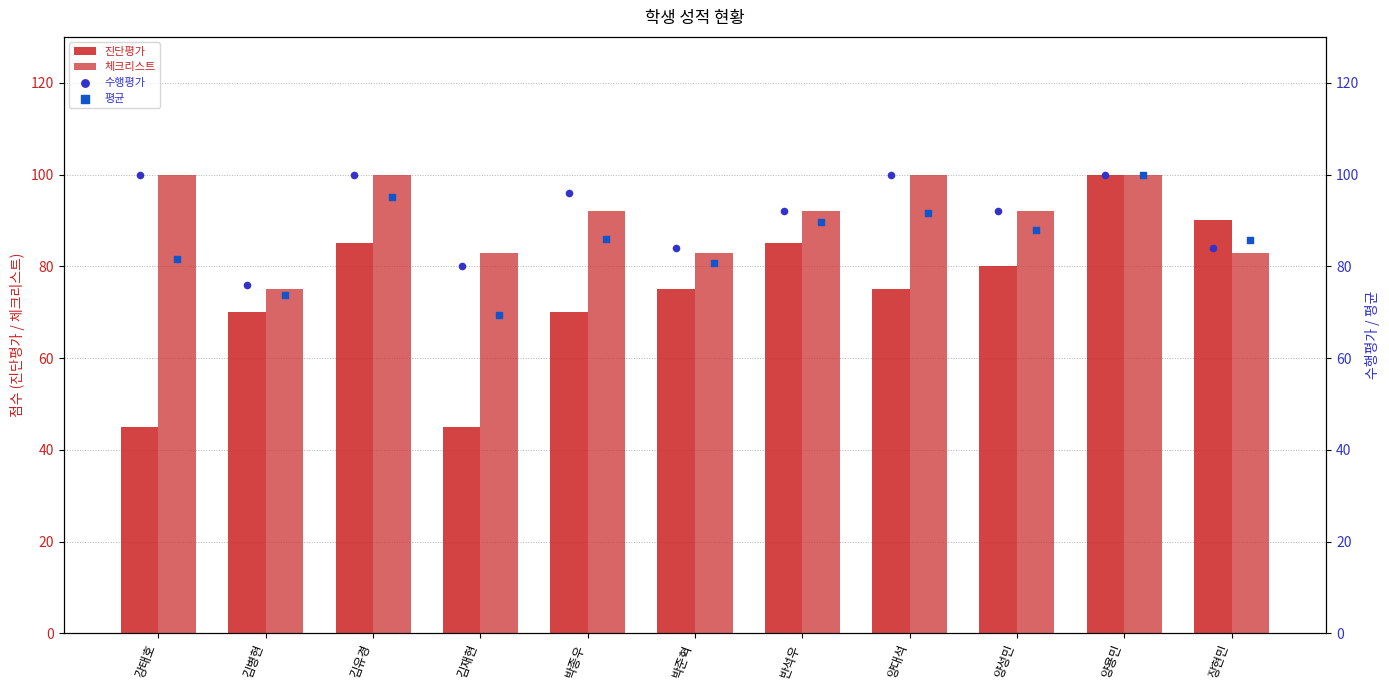

What is the total value across all series at 강태호?

326.7